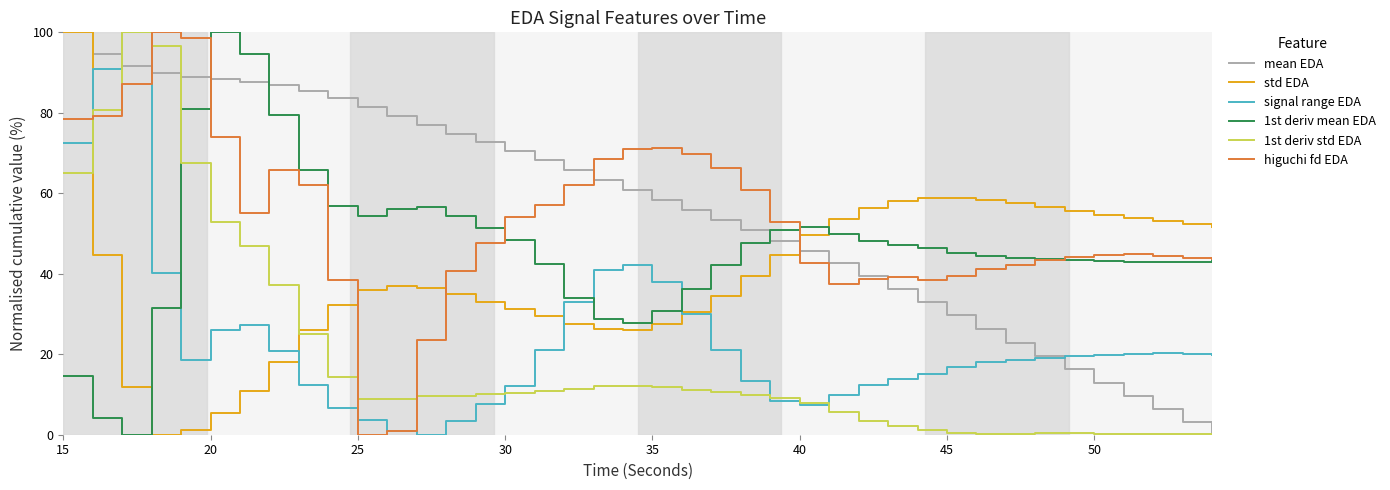

True or false: std EDA and higuchi fd EDA cross at least once.

True